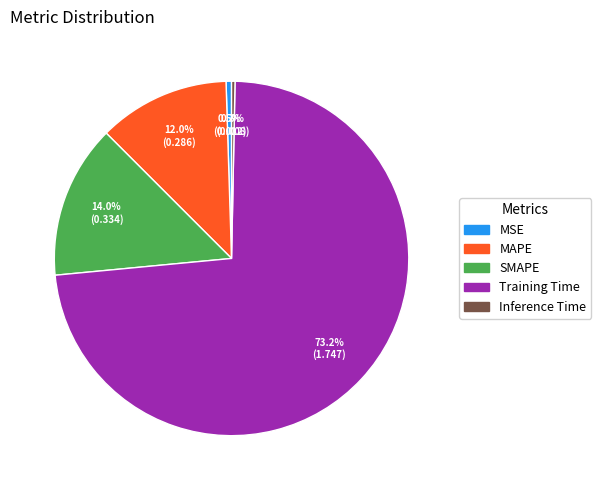

How many segments does this pie chart have?

5